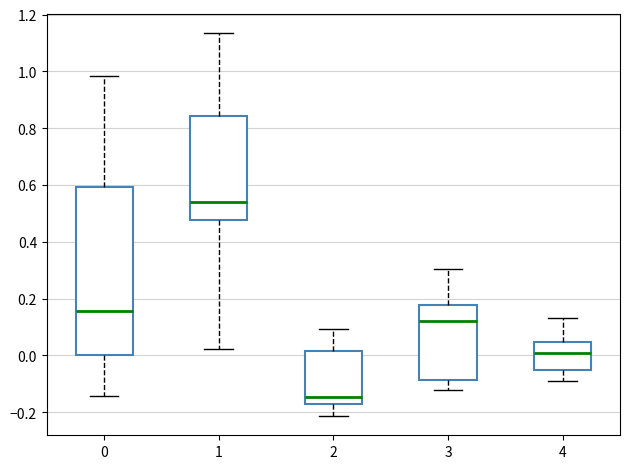

Which box is the tallest, from its lower edge to its upper edge?

0